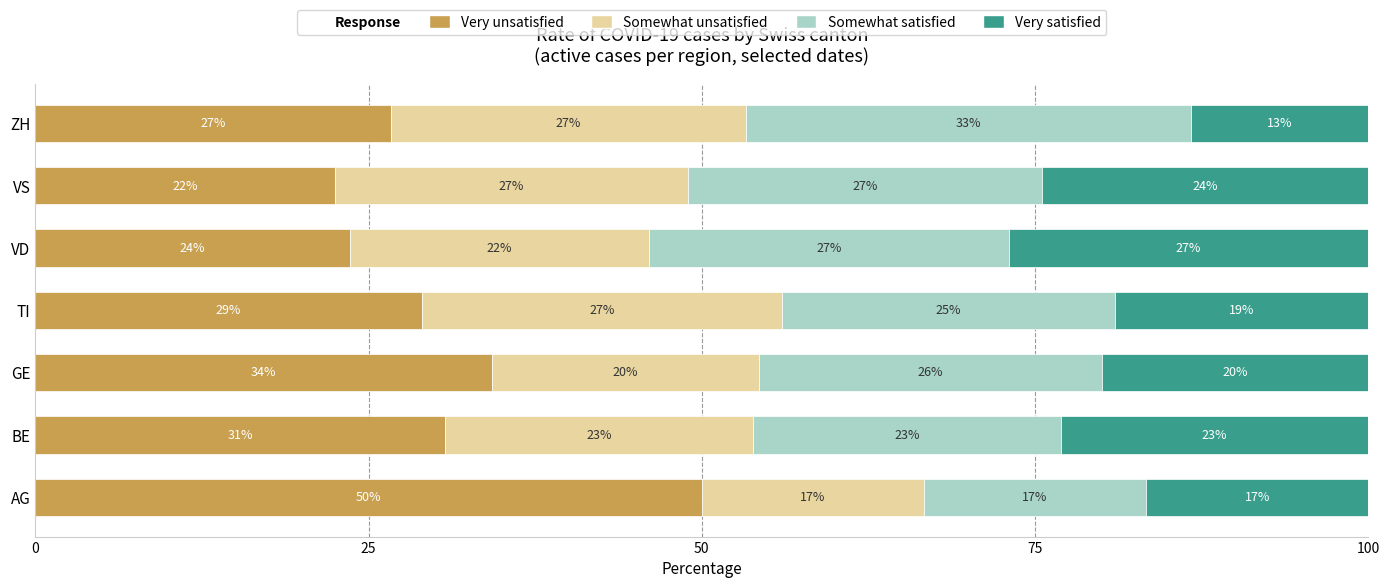

True or false: Very unsatisfied has a value of 30.8 at BE.

True